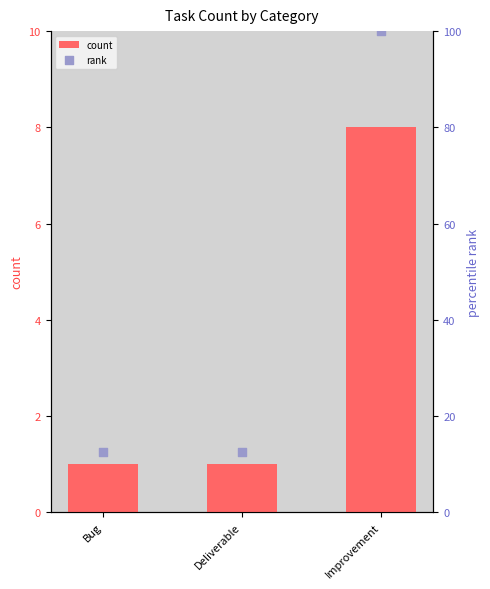

Is the value of count at Bug greater than the value of rank at Bug?

No